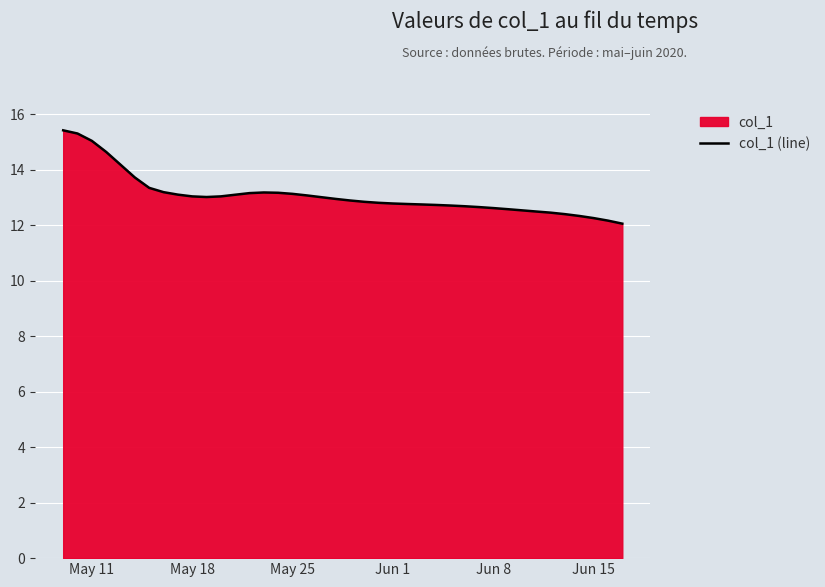

Between Jun 1 and May 25, which is larger?

May 25